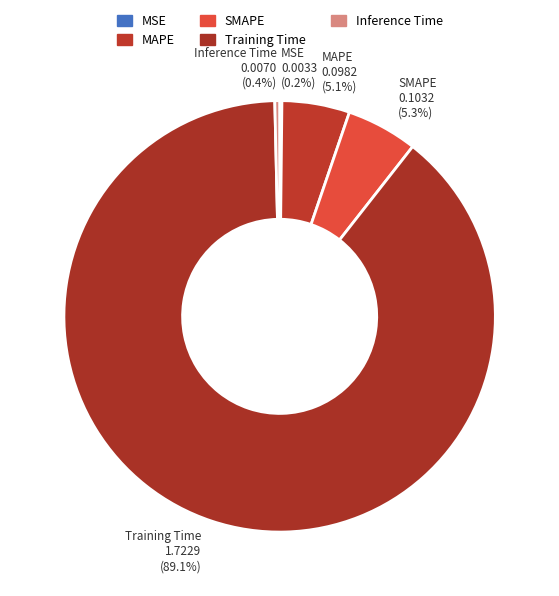

Between Training Time and MSE, which is larger?

Training Time